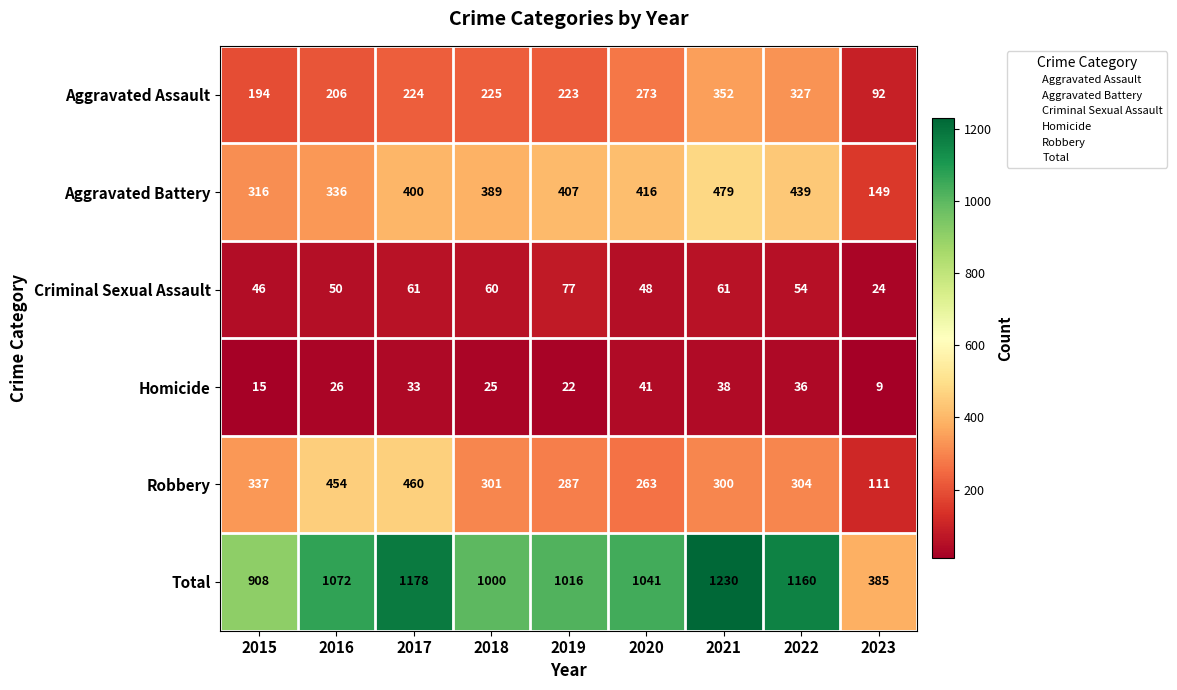

What is the sum of all Aggravated Battery values?

3331